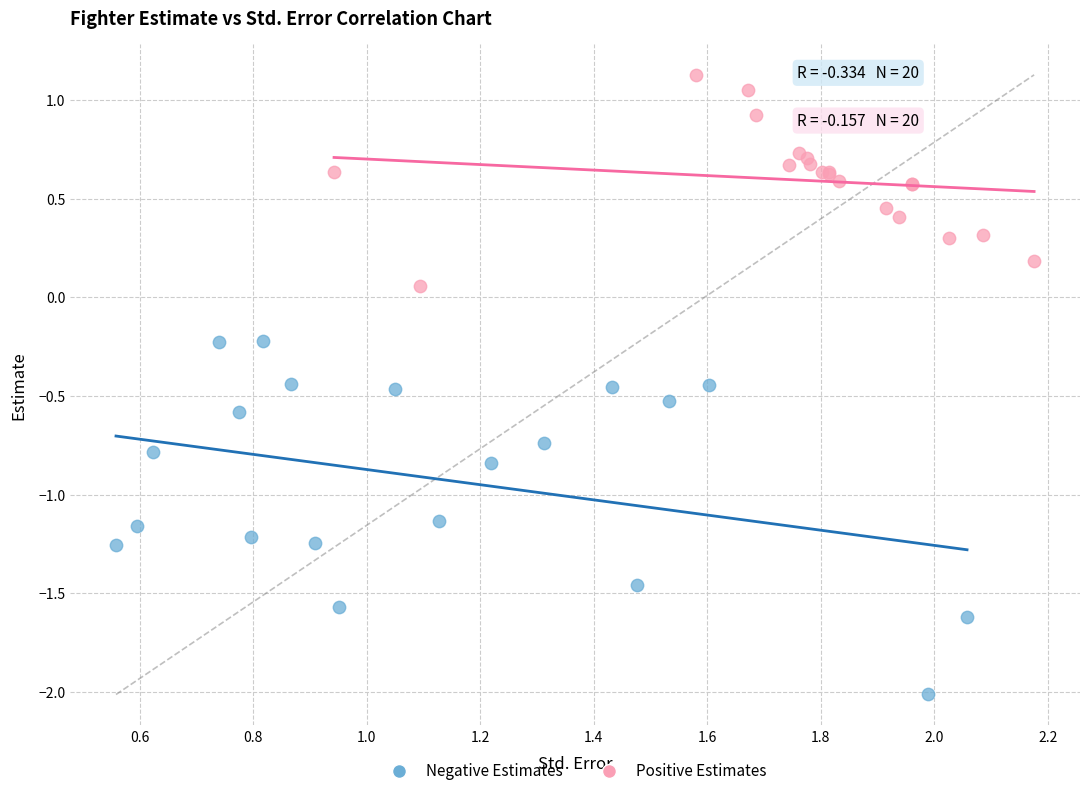

Which series contains the highest Y value?

Positive Estimates